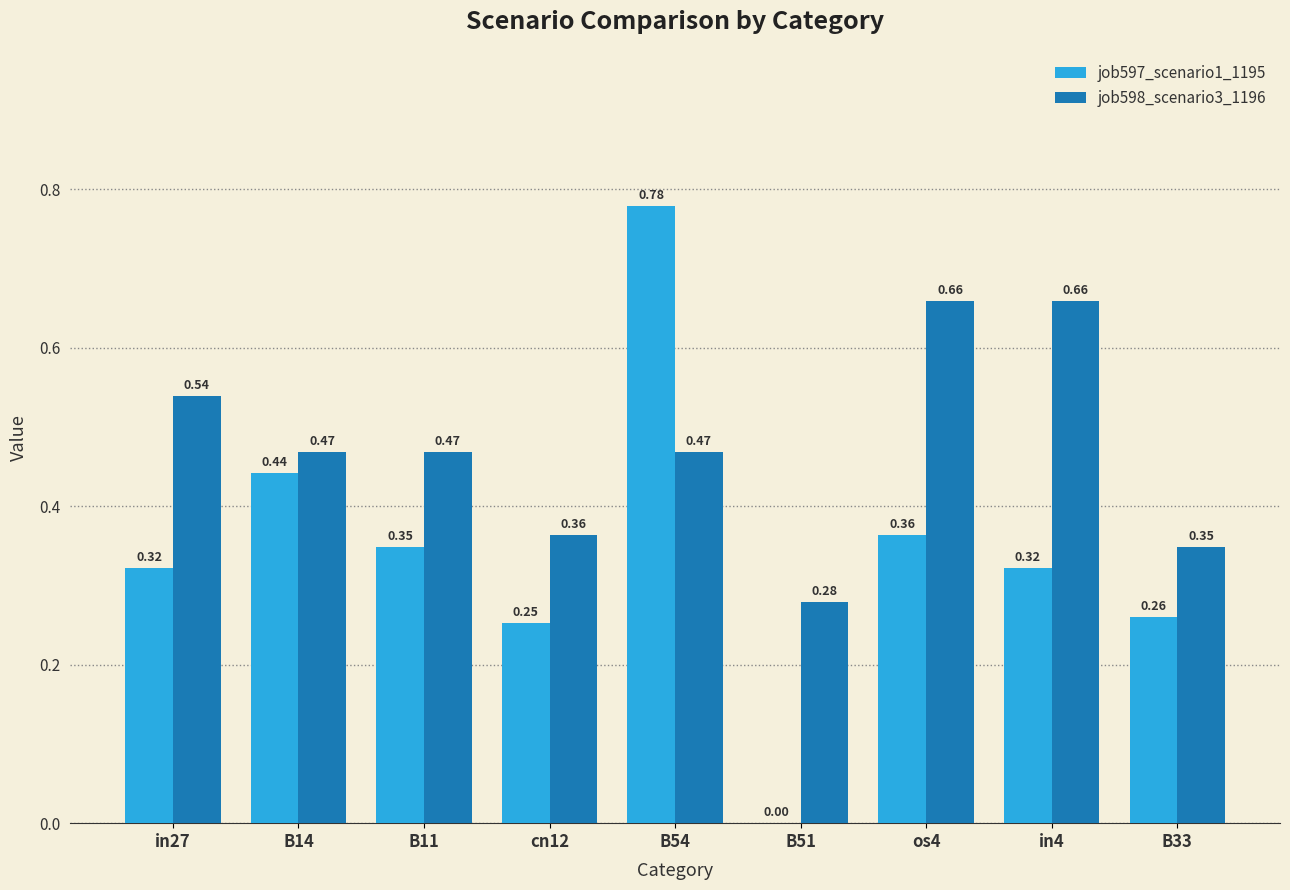

Which series has the largest total across all categories?

job598_scenario3_1196